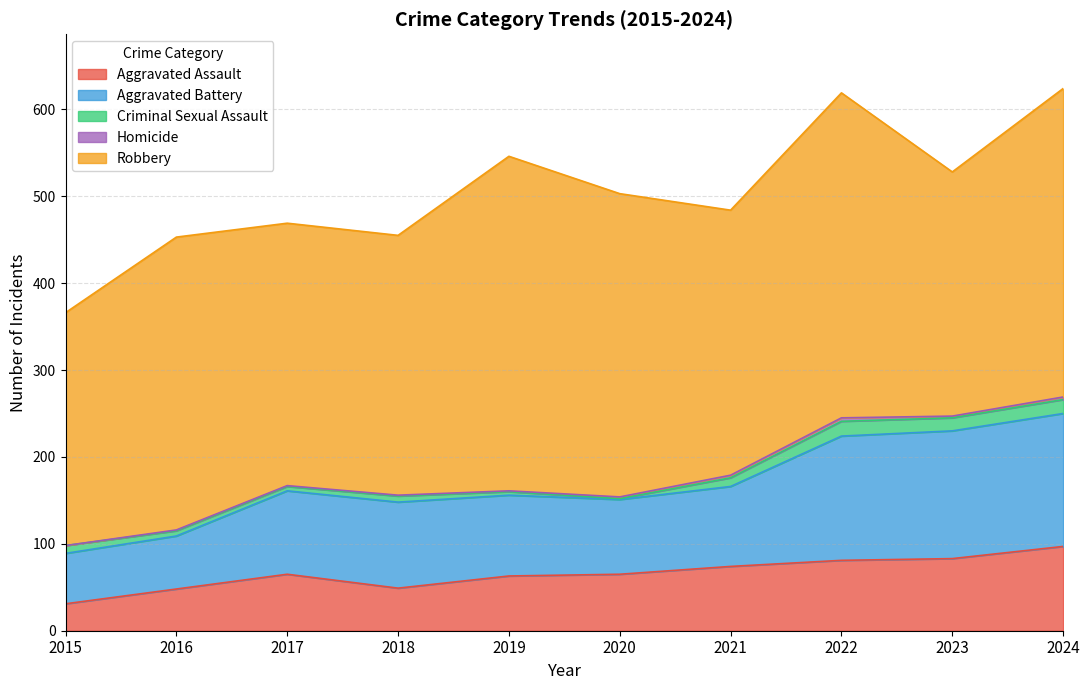

Which category has the lowest value in the Aggravated Assault series?

2015